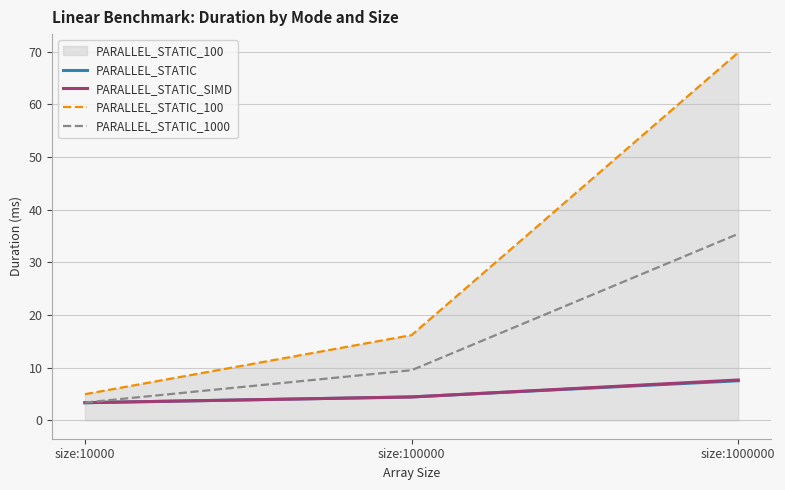

How many lines are shown in the chart?

4